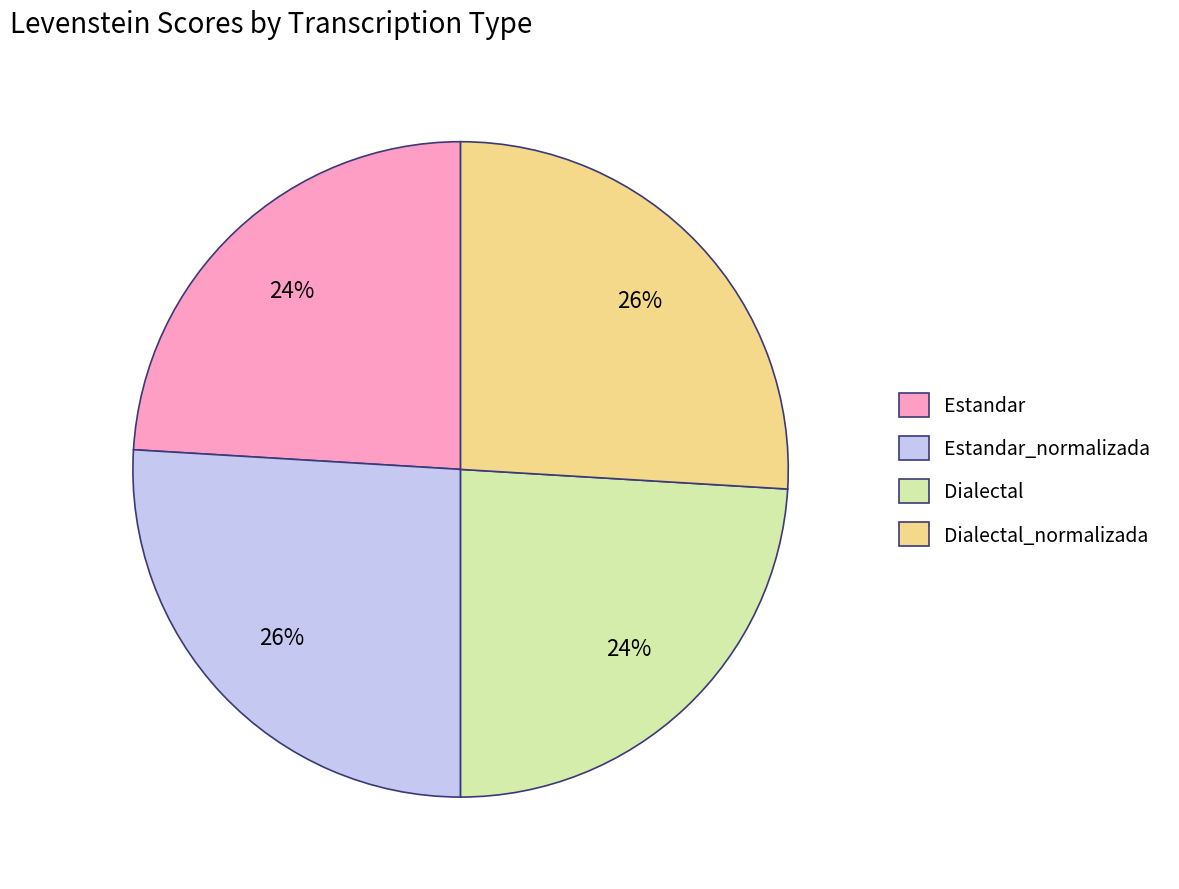

To the nearest percent, what is the difference between the largest and smallest slice percentages?

2%